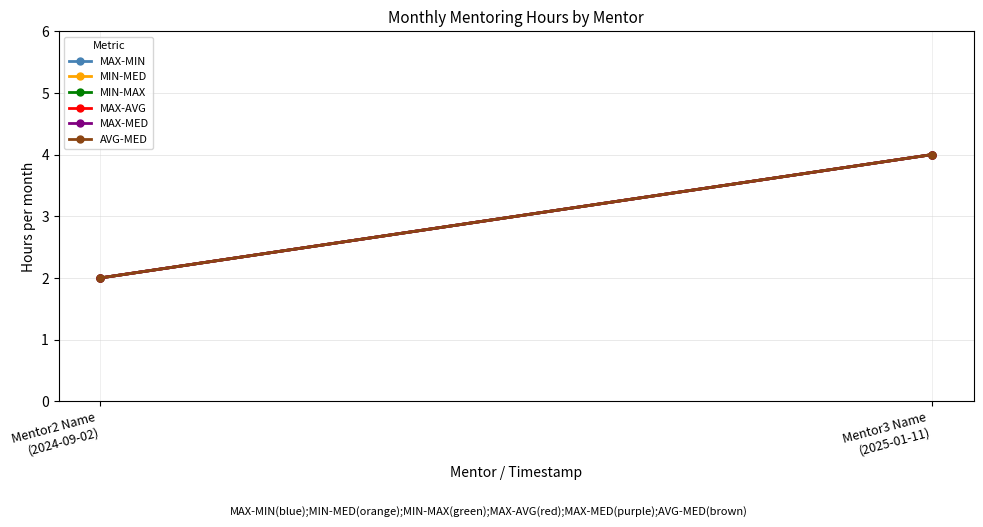

What is the approximate value of MIN-MED at Mentor2 Name
(2024-09-02)?

2